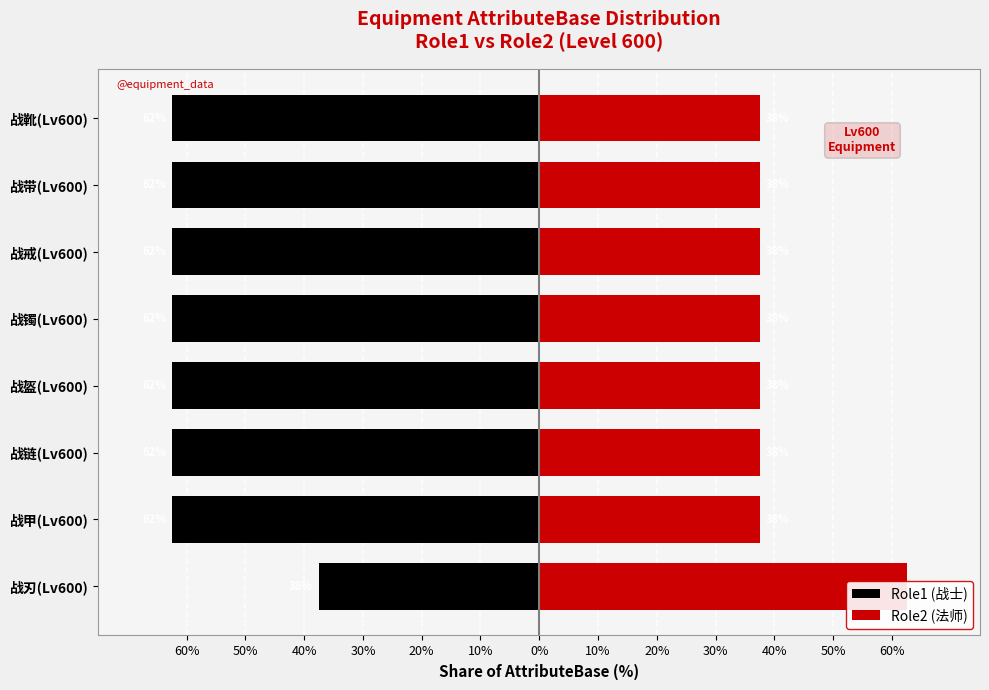

Reading left to right, transcribe all the data shown in this chart.

Role1 (战士): -37.5	-62.5	-62.5	-62.5	-62.5	-62.5	-62.5	-62.5
Role2 (法师): 62.5	37.5	37.5	37.5	37.5	37.5	37.5	37.5